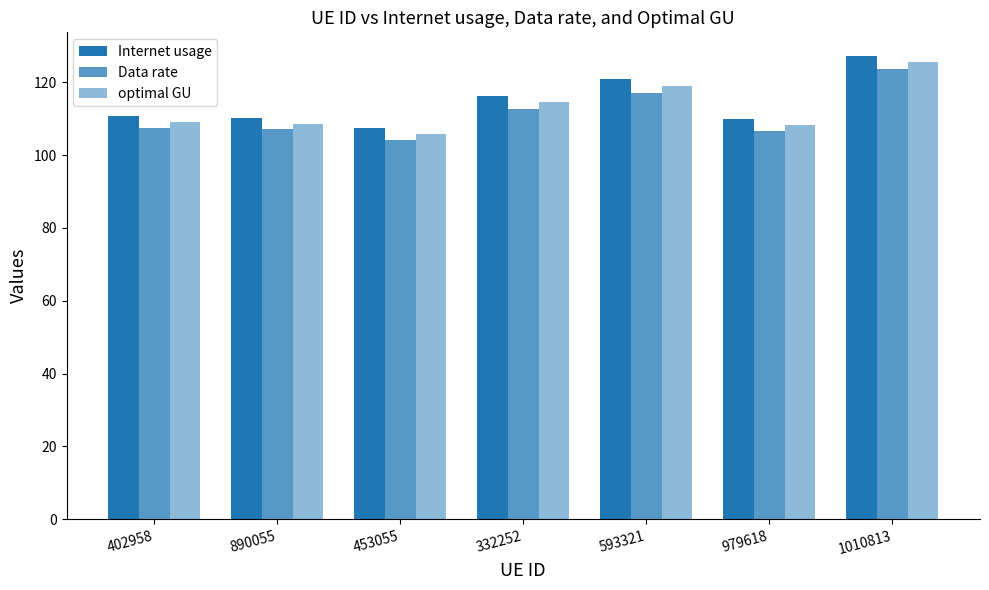

Does the chart contain any negative values?

No